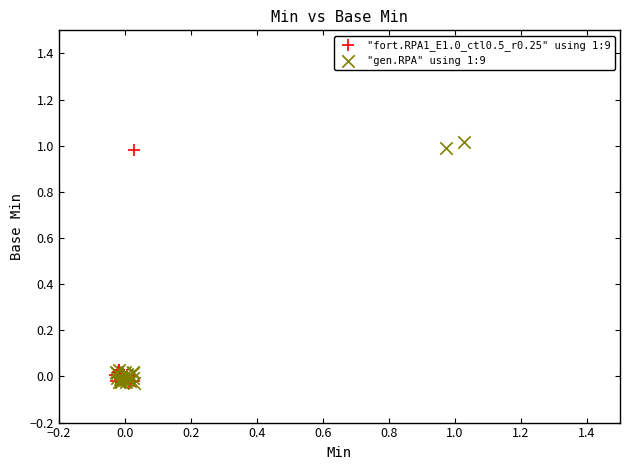

Which series has the widest spread of Y values?

"gen.RPA" using 1:9